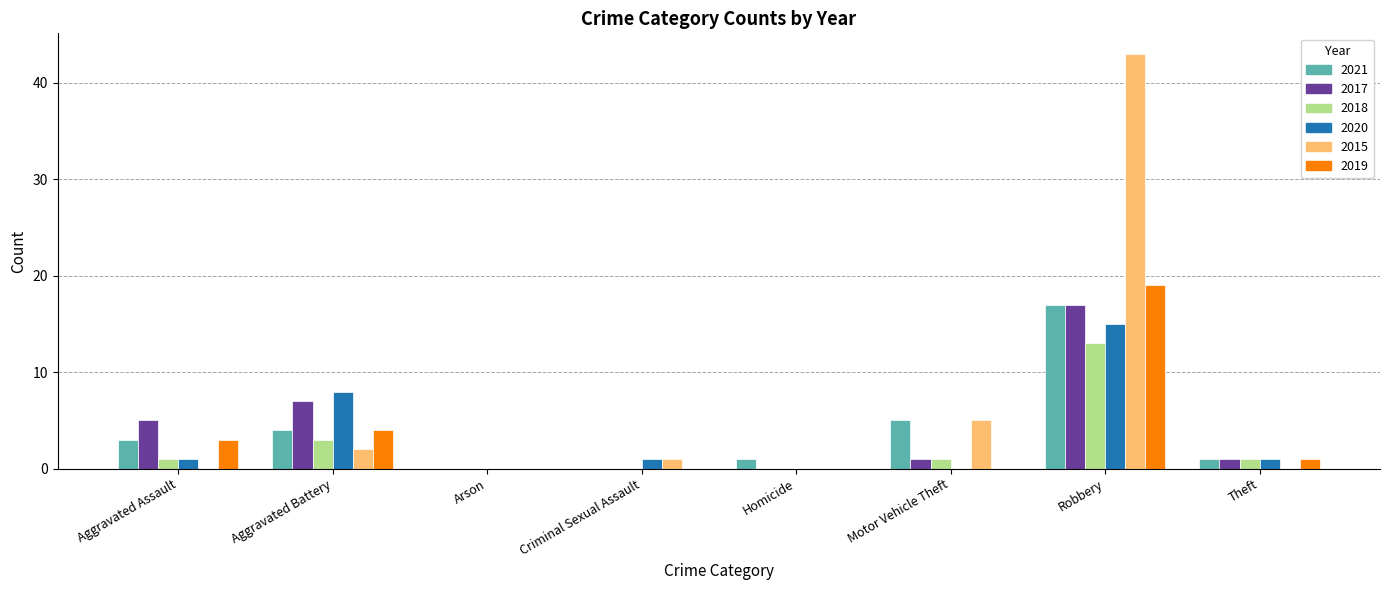

Reading left to right, transcribe all the data shown in this chart.

2021: 3	4	0	0	1	5	17	1
2017: 5	7	0	0	0	1	17	1
2018: 1	3	0	0	0	1	13	1
2020: 1	8	0	1	0	0	15	1
2015: 0	2	0	1	0	5	43	0
2019: 3	4	0	0	0	0	19	1